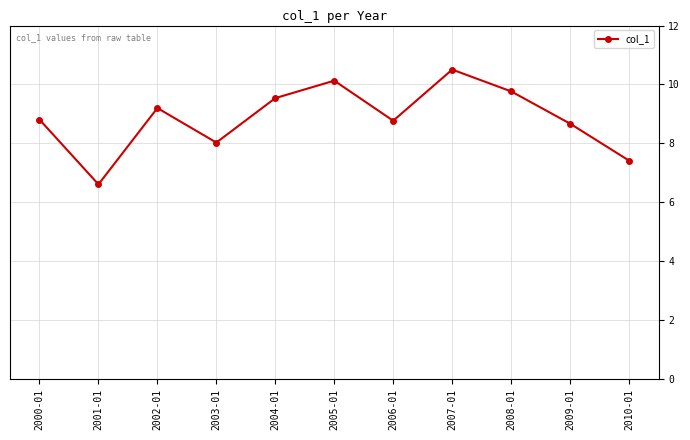

Which has a higher value, 2001-01 or 2008-01?

2008-01